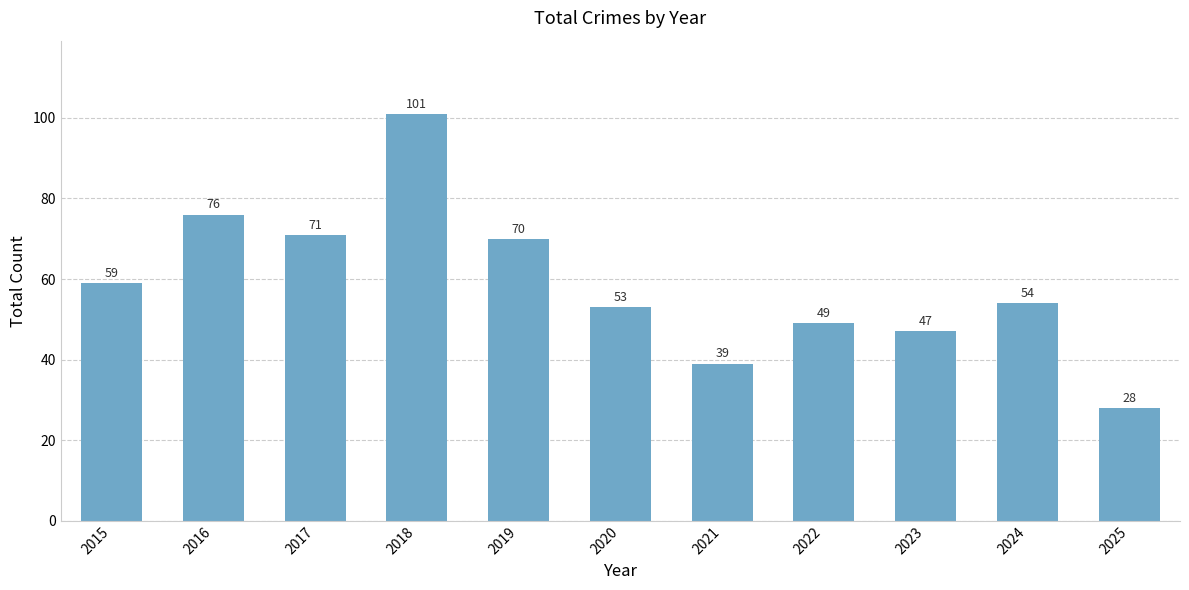

What is the sum of all values?

647